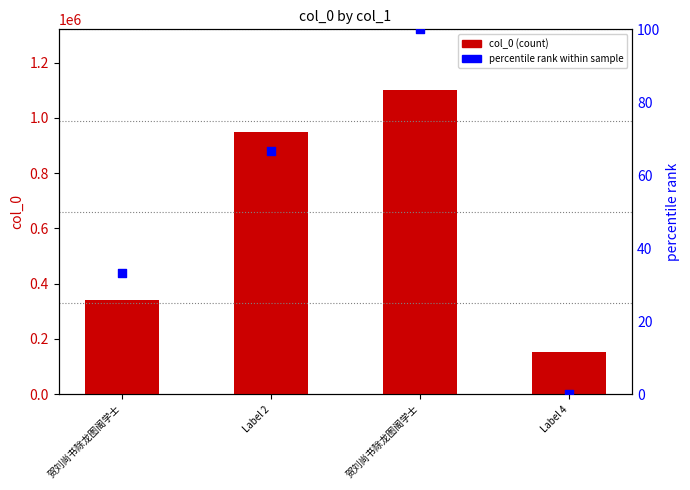

What are all the series names shown in the legend?

col_0 (count), percentile rank